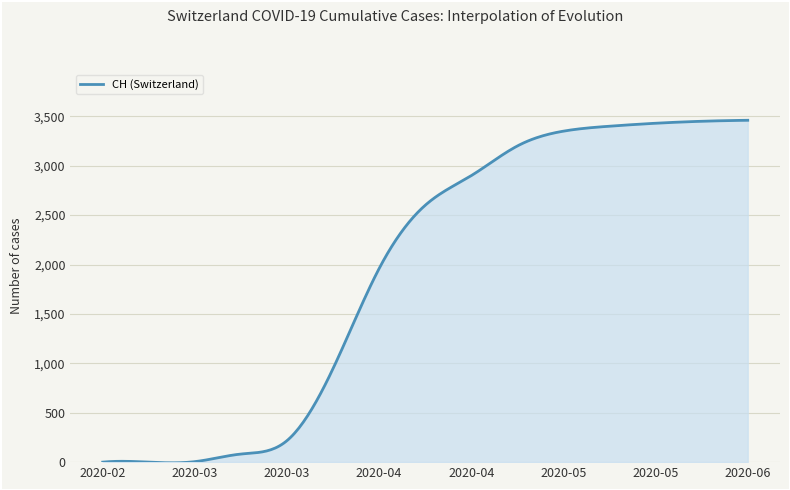

What is the difference between the maximum and minimum values?

3467.0